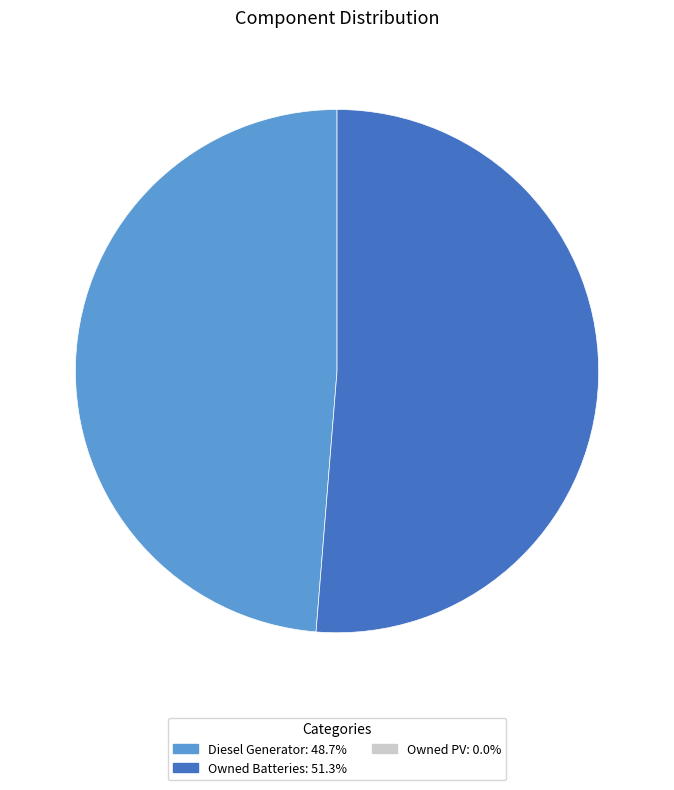

Does any single category account for the majority?

Yes